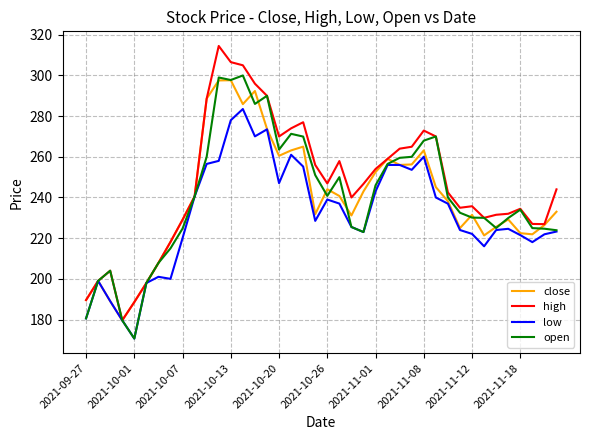

What is the maximum value for high?

314.5